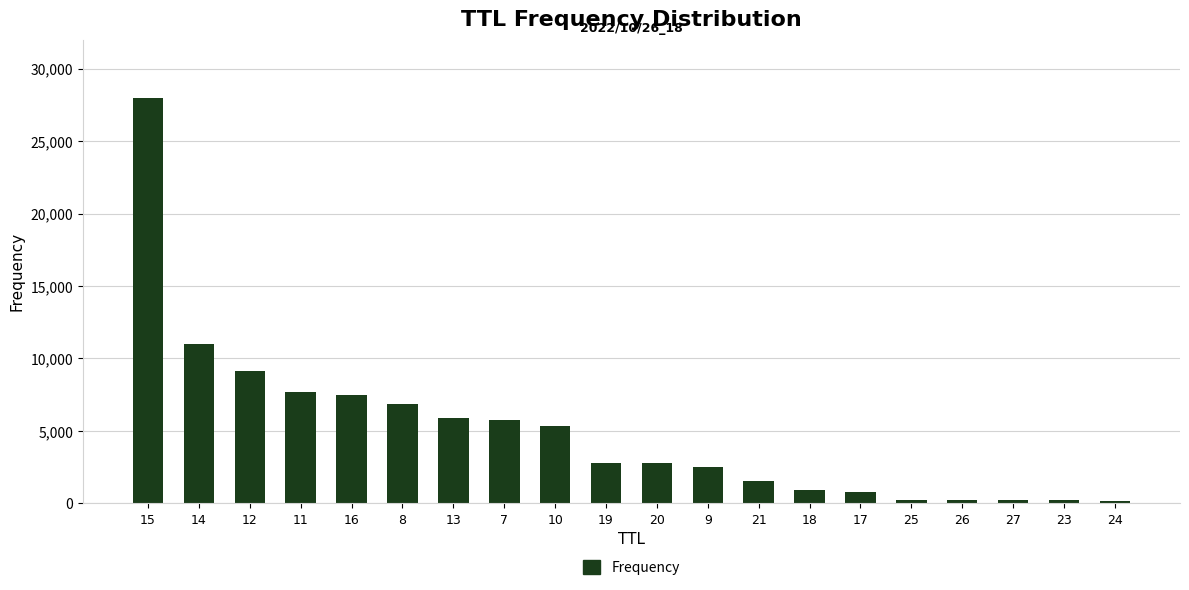

Is it true that the value at 17 is 801?

True